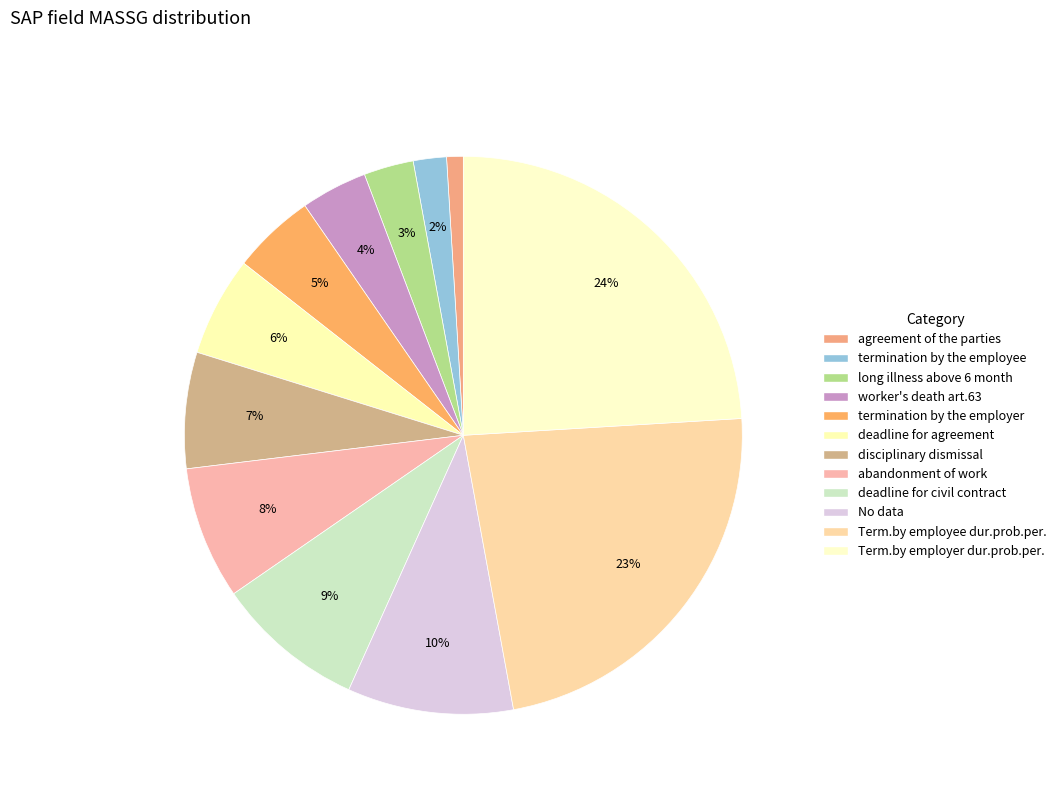

Does abandonment of work account for over 50% of the chart?

No